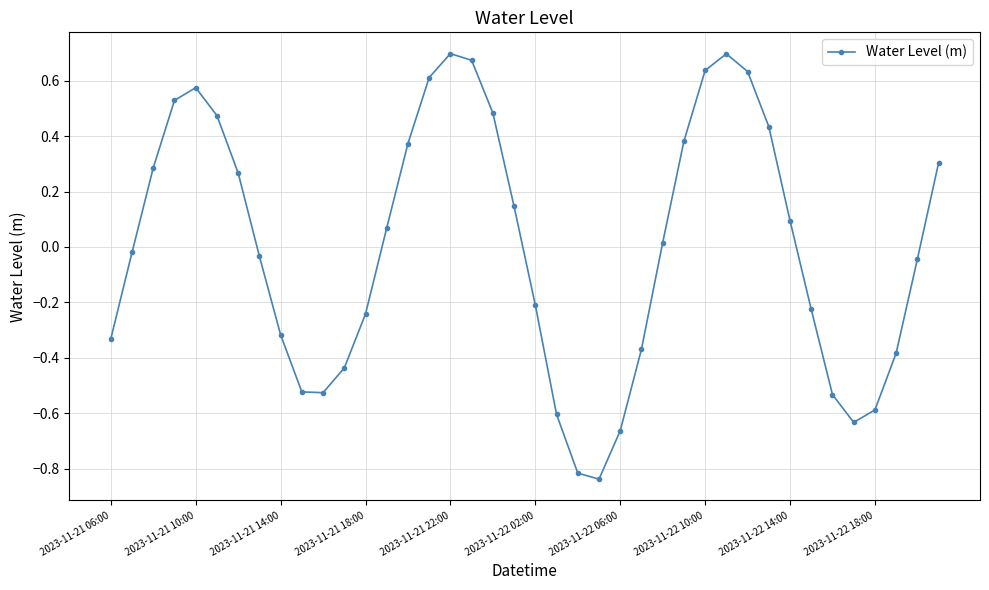

True or false: there are more than 0 points higher than both neighbors.

True